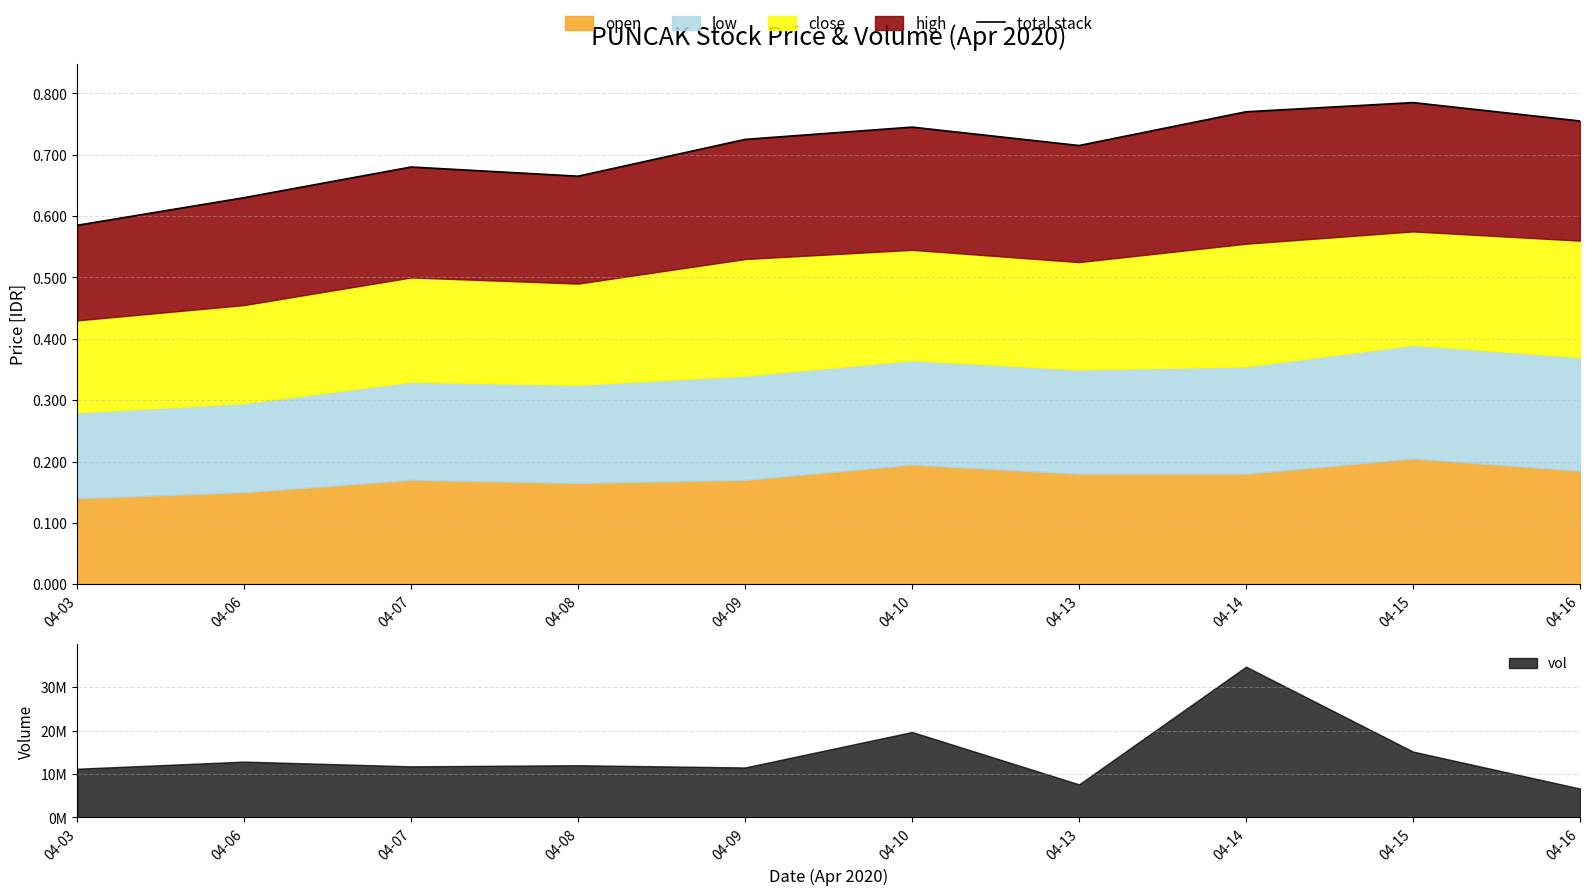

The value at 04-14 is 0.8. True or false?

True